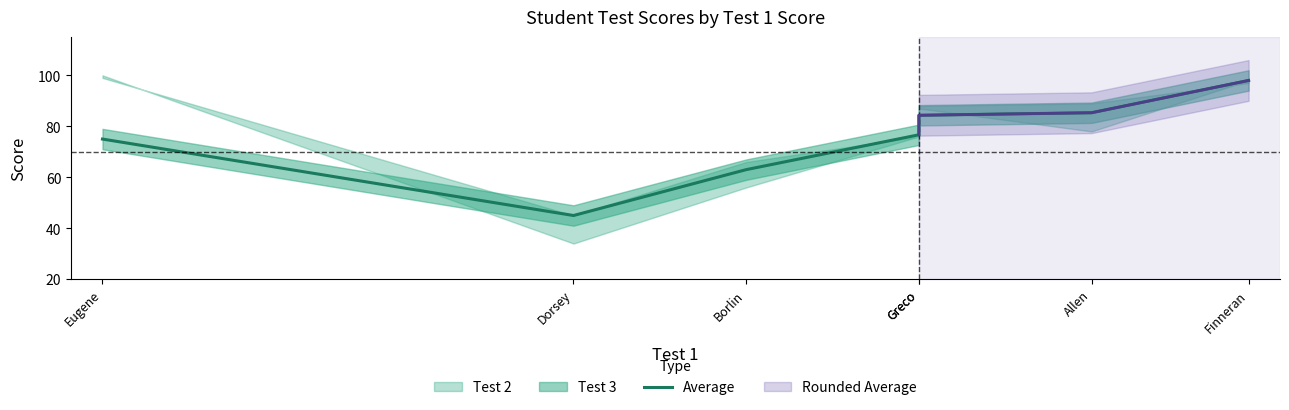

How many values exceed 76?

4